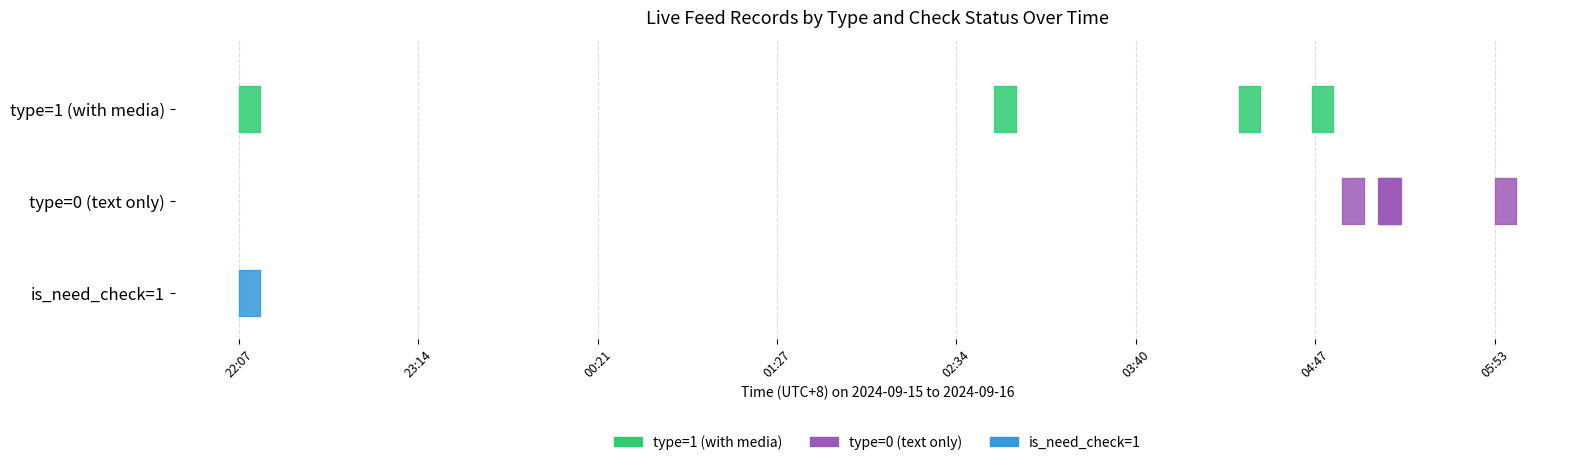

What position from the left is 2024-09-16 05:10:37?

6